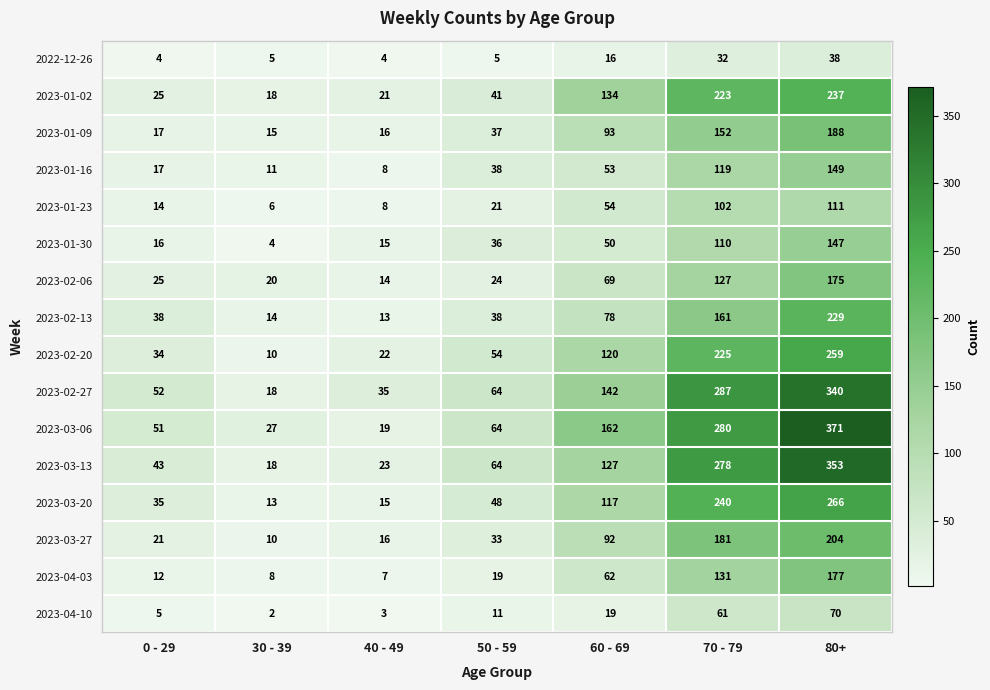

Which category has the lowest value in the 2023-03-20 series?

30 - 39